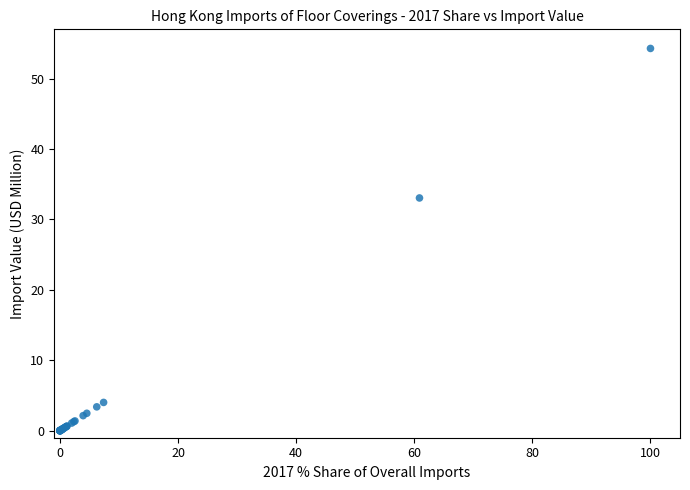

What Y value in the scatter plot is closest to 27?

33.1